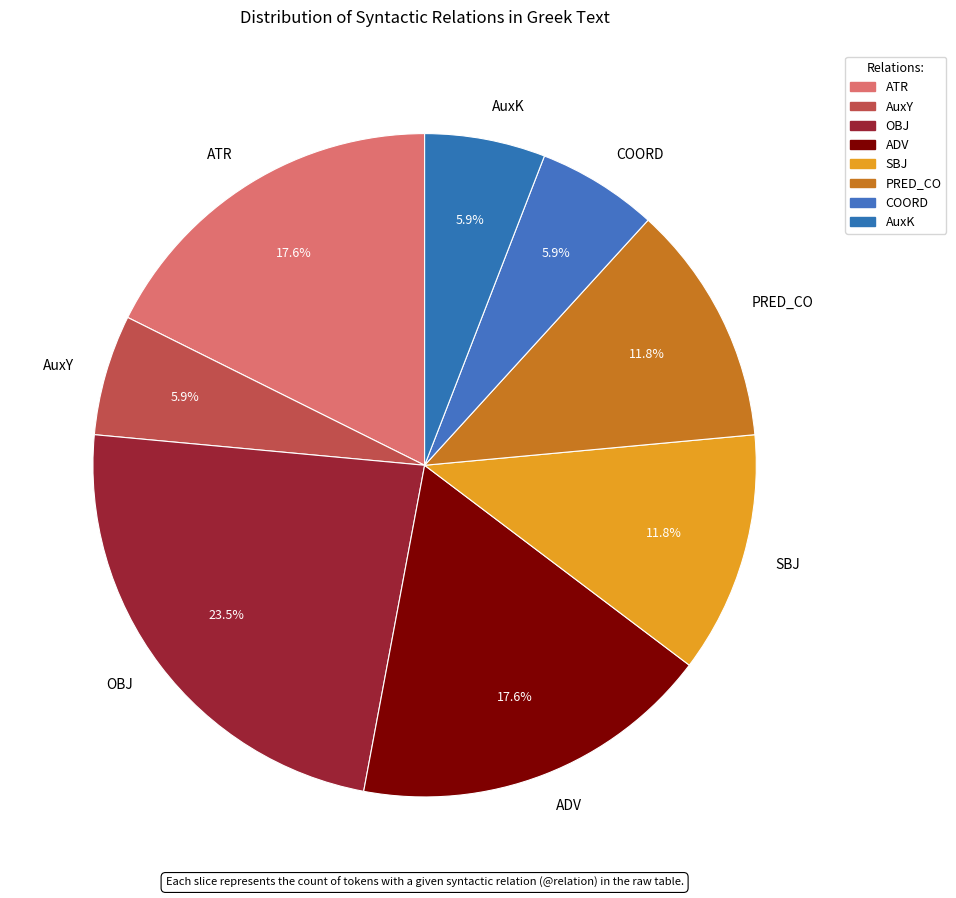

How many segments does this pie chart have?

8